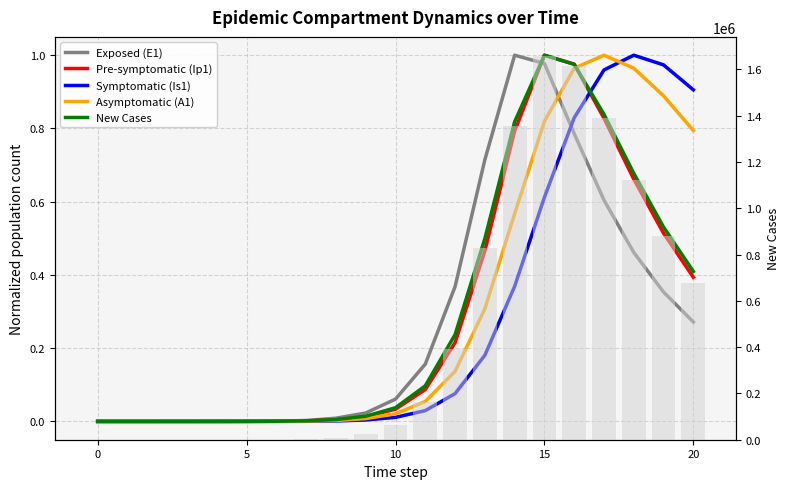

True or false: Exposed (E1) has a value of 0.3 at 17.

False